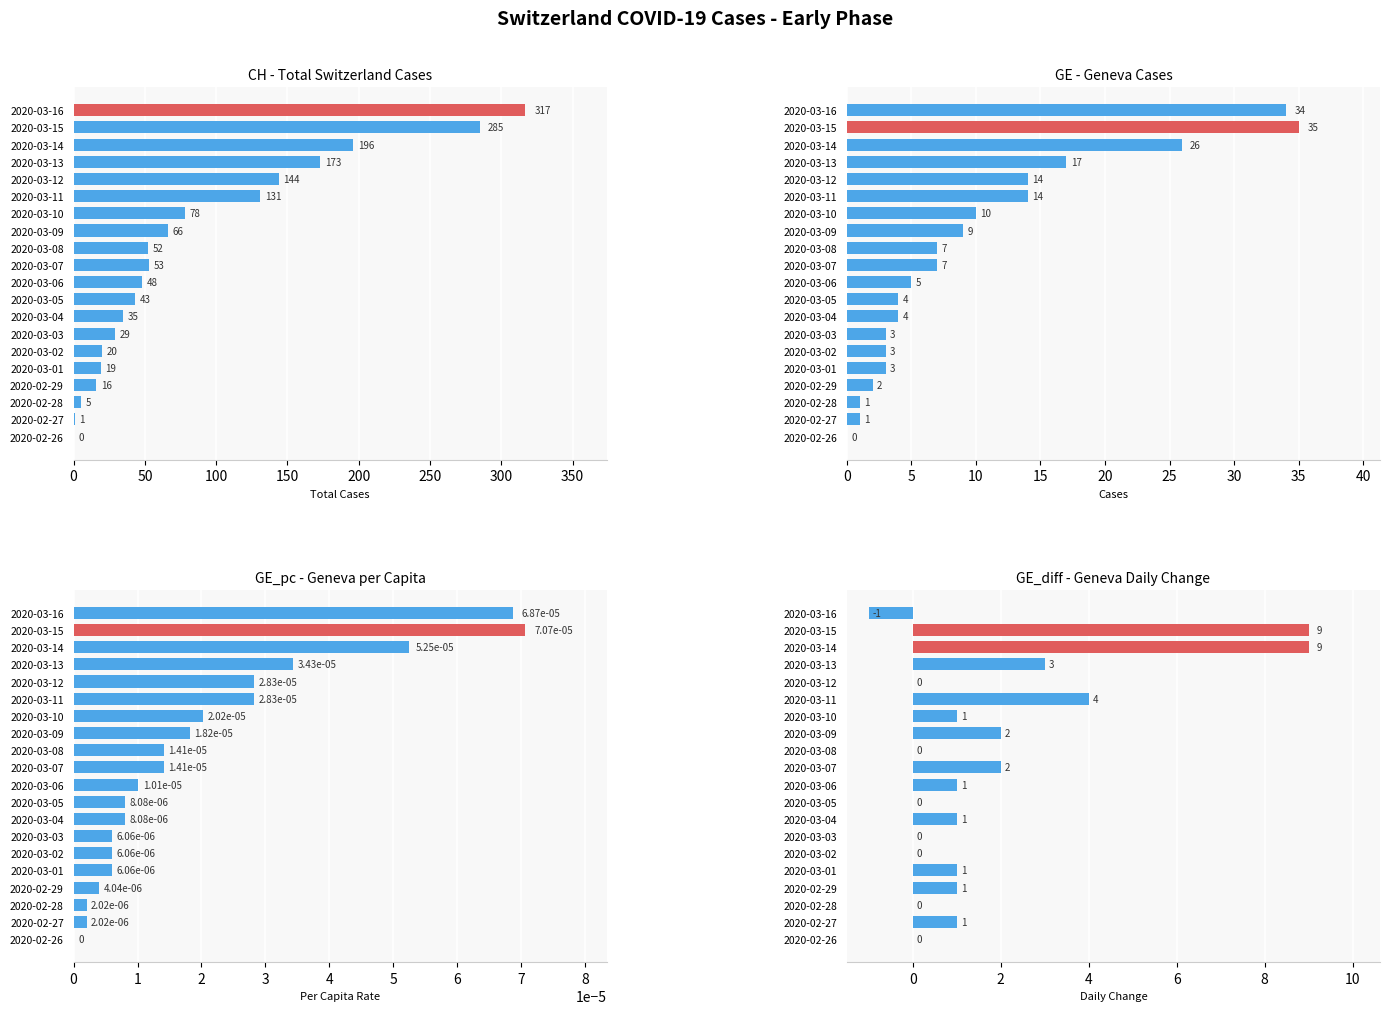

What is the smallest value displayed?

-1.0